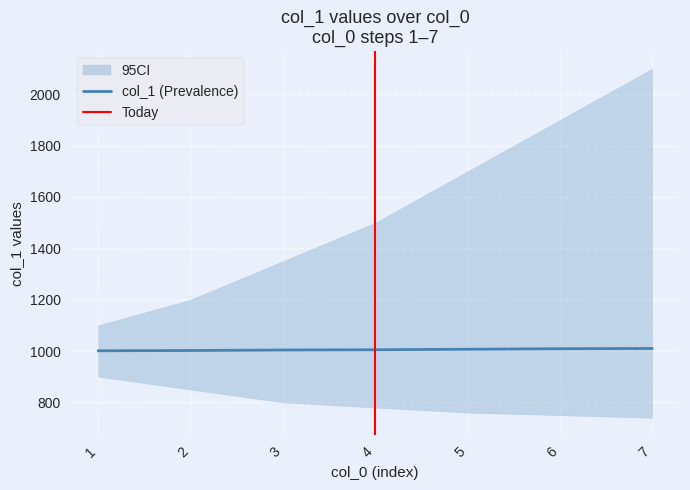

Which series has the largest total across all categories?

col_1